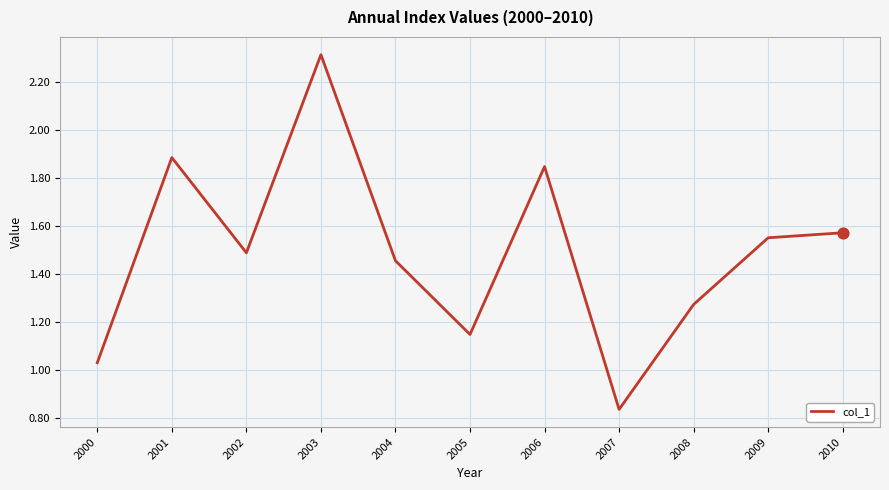

Approximately how many times larger is the value at 2008 compared to 2004?

0.9